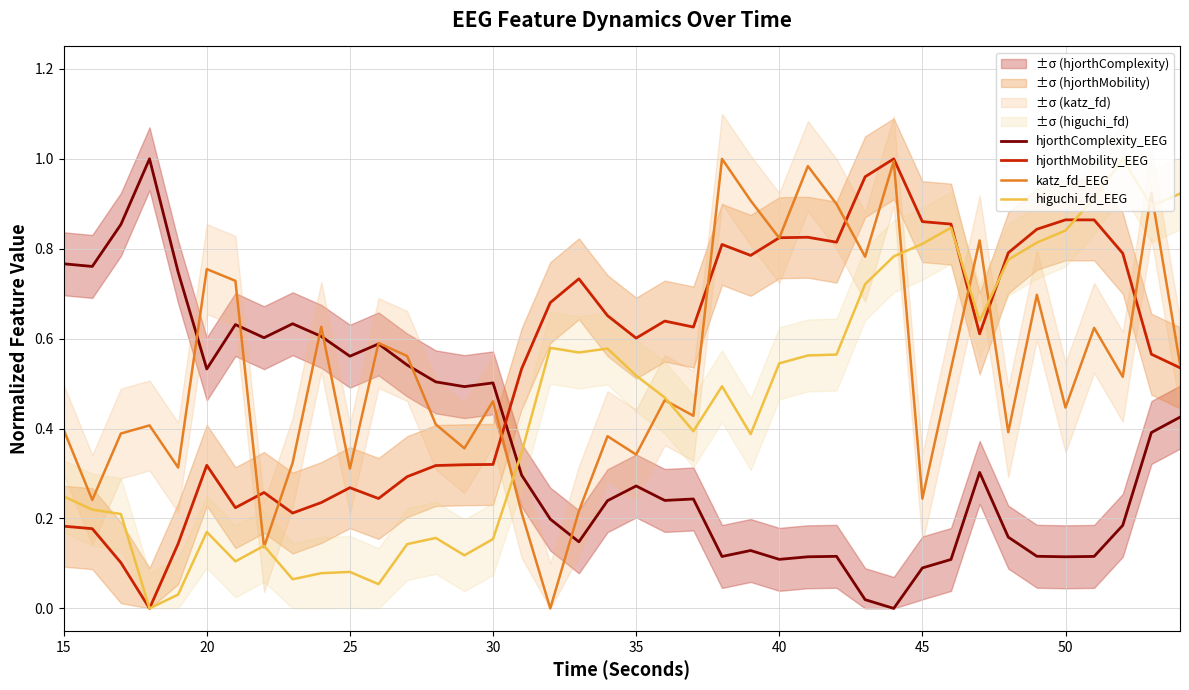

How many intersections are there between hjorthComplexity_EEG and katz_fd_EEG?

7